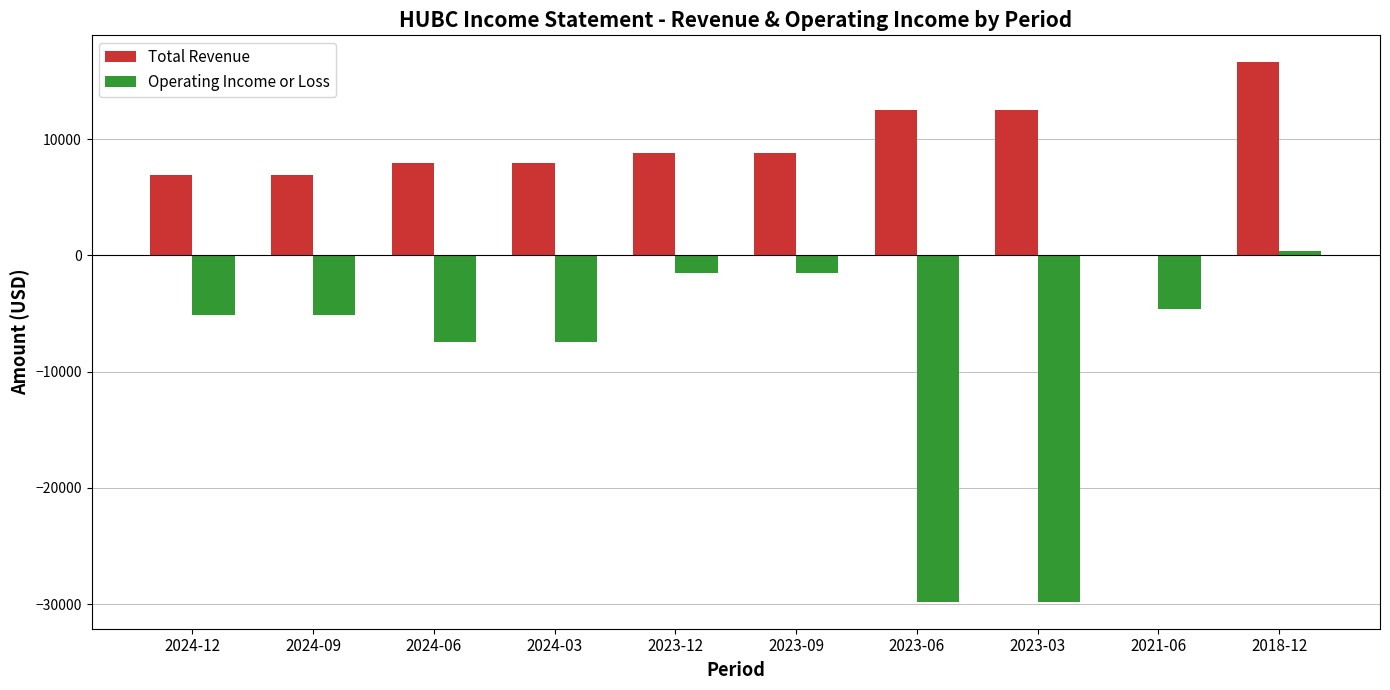

What is the sum of the Operating Income or Loss values at 2023-06 and 2021-06?

-34400